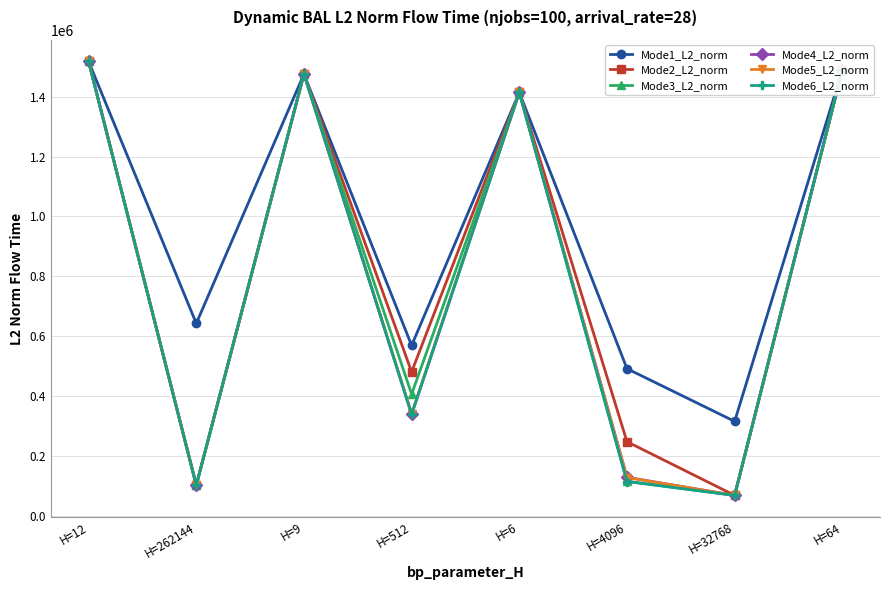

Reading left to right, extract all data points from this chart.

Mode1_L2_norm: H=12=1517391.9	H=262144=642656.1	H=9=1475287.9	H=512=569237.6	H=6=1414030.8	H=4096=491739.2	H=32768=315726.3	H=64=1488642.4
Mode2_L2_norm: H=12=1517391.9	H=262144=102790.5	H=9=1475287.9	H=512=480973.8	H=6=1414030.8	H=4096=247956.5	H=32768=68737.1	H=64=1488642.4
Mode3_L2_norm: H=12=1517391.9	H=262144=102662.6	H=9=1475287.9	H=512=406603.5	H=6=1414030.8	H=4096=115869.7	H=32768=68754.4	H=64=1488642.4
Mode4_L2_norm: H=12=1517391.9	H=262144=102819.5	H=9=1475287.9	H=512=339315.4	H=6=1414030.8	H=4096=129174.7	H=32768=68717.4	H=64=1488642.4
Mode5_L2_norm: H=12=1517391.9	H=262144=102753.1	H=9=1475287.9	H=512=341514.8	H=6=1414030.8	H=4096=128389.5	H=32768=68731.7	H=64=1488642.4
Mode6_L2_norm: H=12=1517391.9	H=262144=102745.0	H=9=1475287.9	H=512=339343.0	H=6=1414030.8	H=4096=114999.9	H=32768=68709.0	H=64=1488642.4